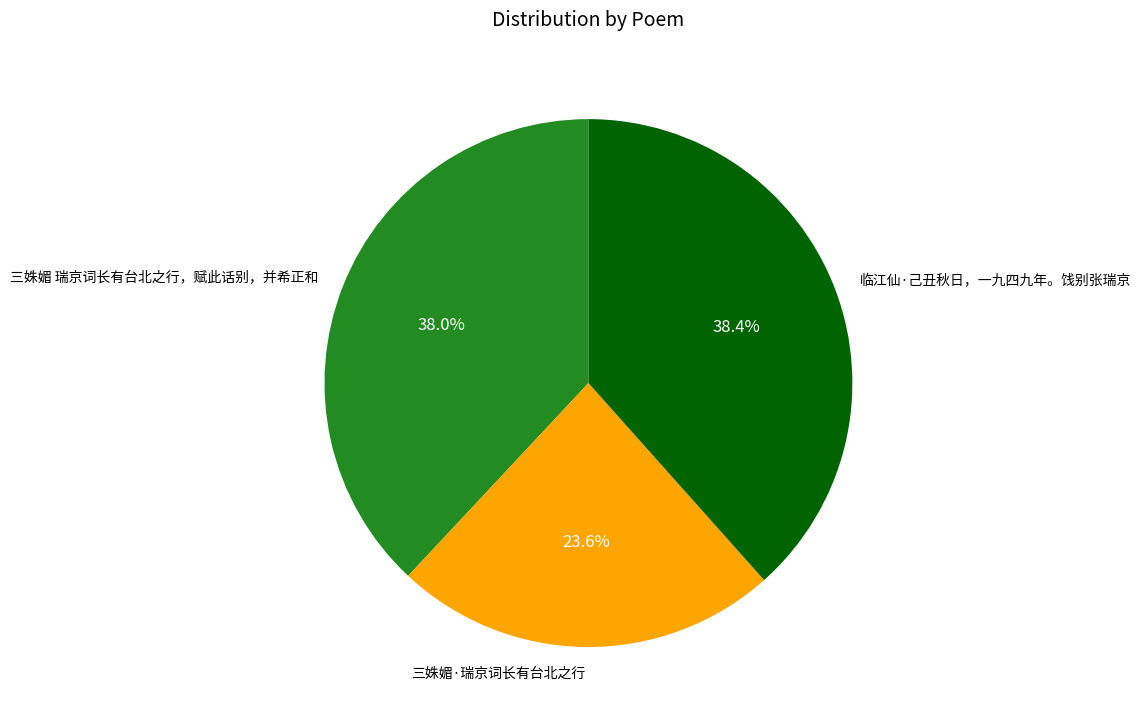

Count the number of slices in the pie.

3